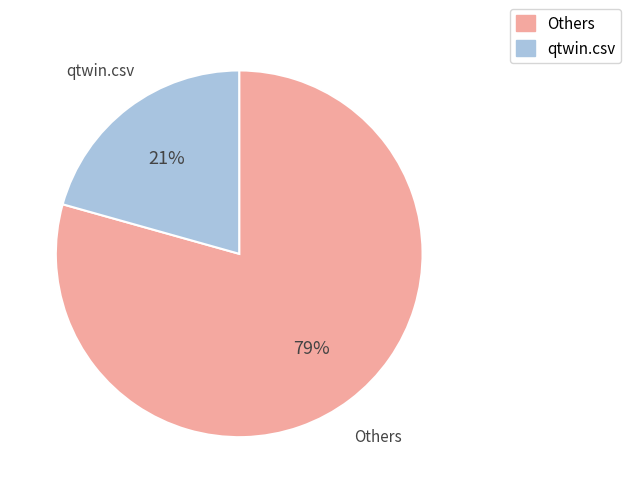

To the nearest percent, what portion does Others represent?

79%